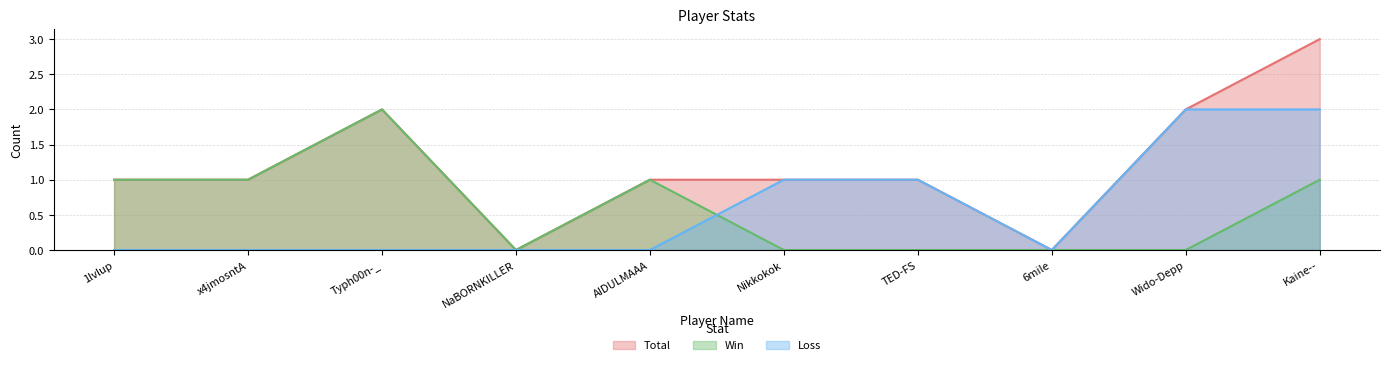

True or false: Loss and Win intersect in this chart.

True